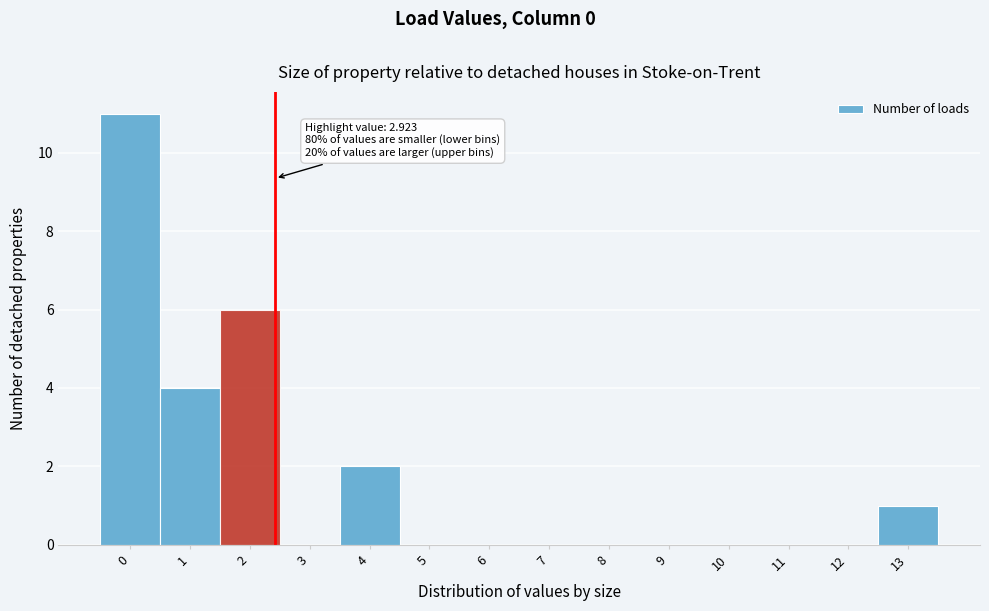

Reading right to left, extract all data points from this chart.

13=1	12=0	11=0	10=0	9=0	8=0	7=0	6=0	5=0	4=2	3=0	2=6	1=4	0=11